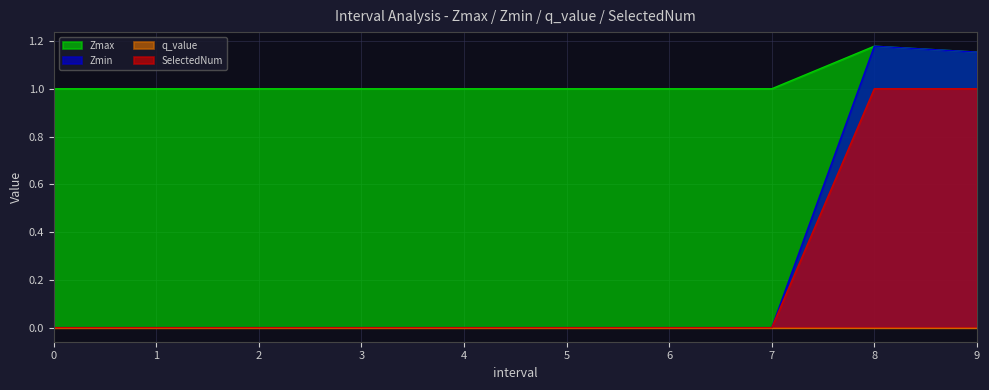

The SelectedNum series shows 1.0 at 8. True or false?

True